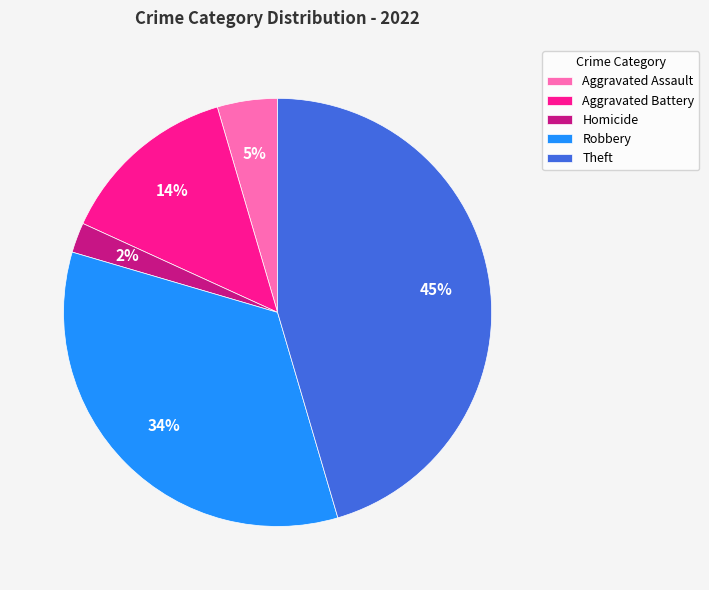

Which has a higher value, Aggravated Assault or Theft?

Theft